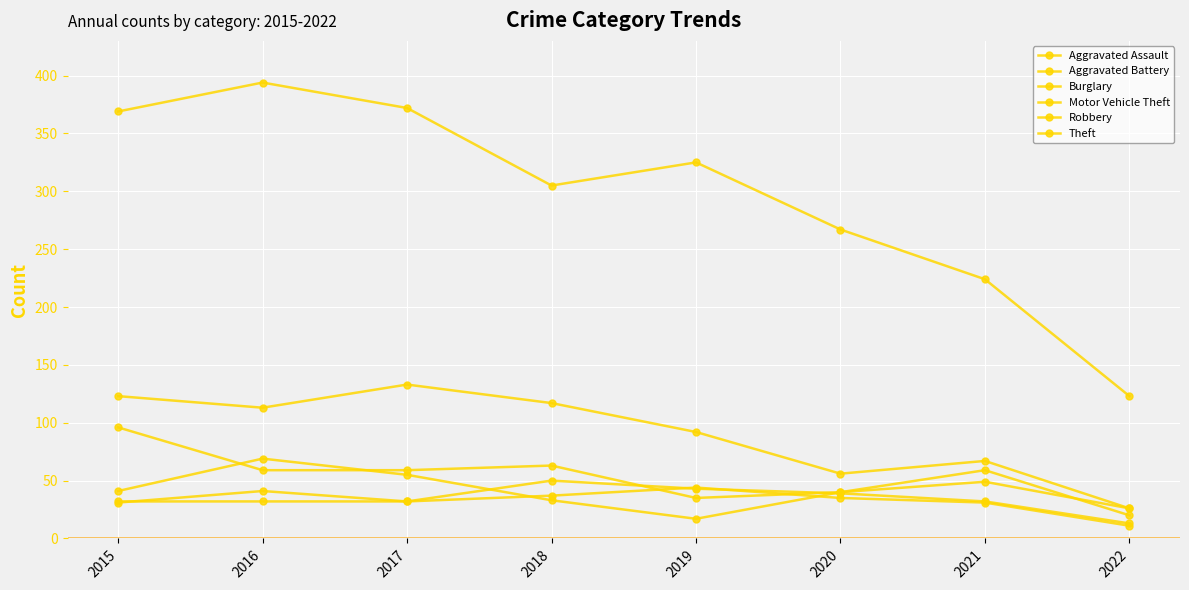

Count the number of data series in this chart.

6